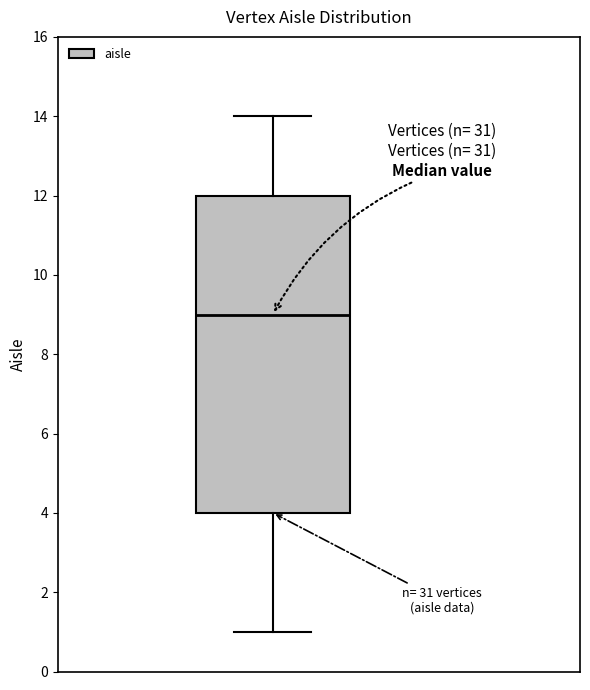

Transcribe this box plot: give where the median line is, the range the box spans, and where the two whiskers end, as read against the y-axis. The values are not printed on the chart, so give them approximately, as read against the axis.

median 9, box 4 to 12, whiskers 1 to 14